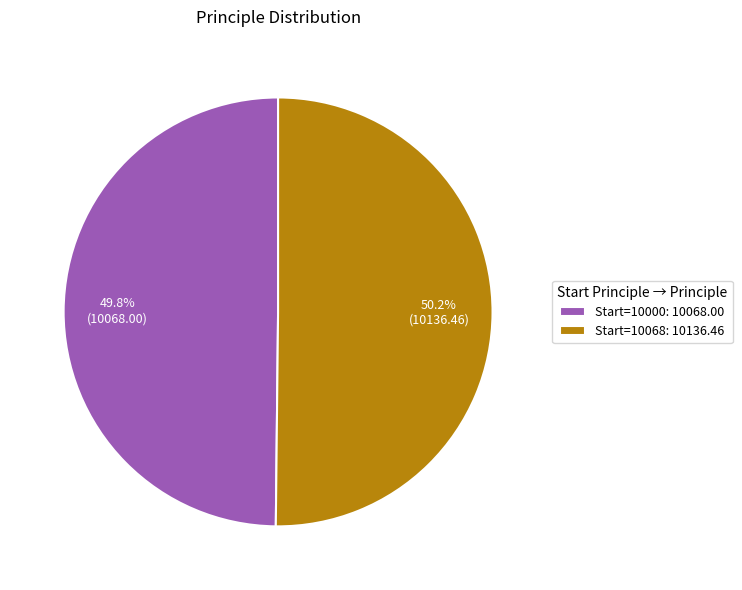

Does any single category account for the majority?

Yes